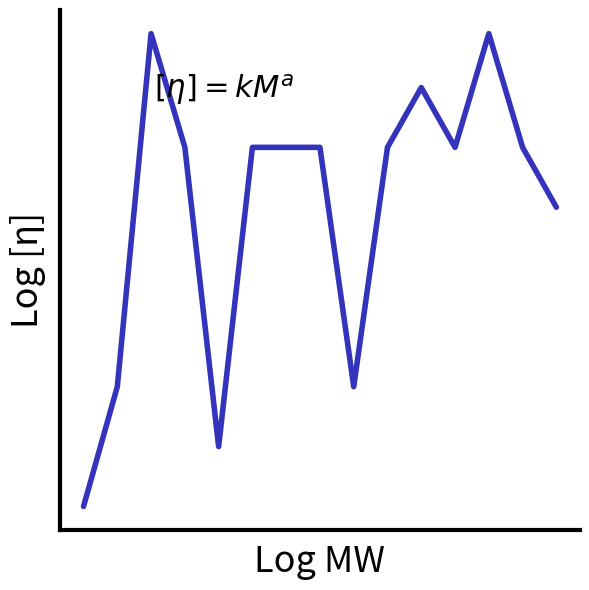

Is this an area chart (filled region under the line)?

No